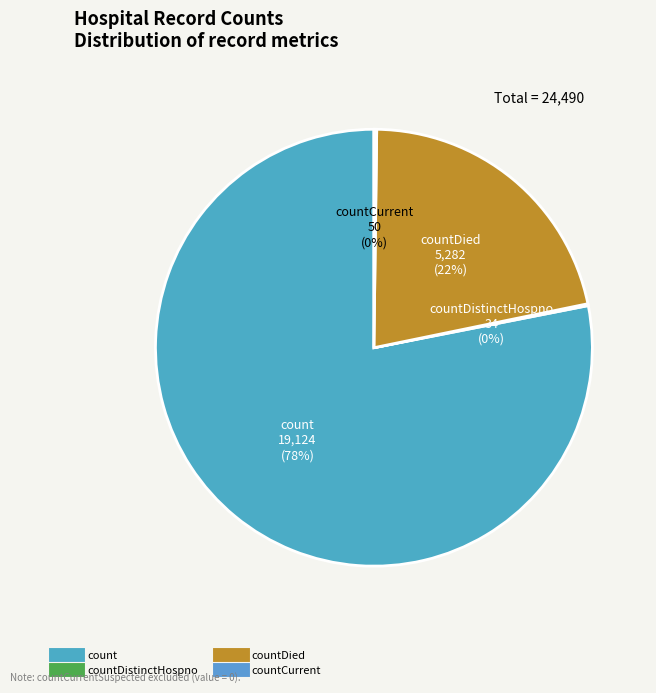

To the nearest percent, what is the average slice percentage?

25%